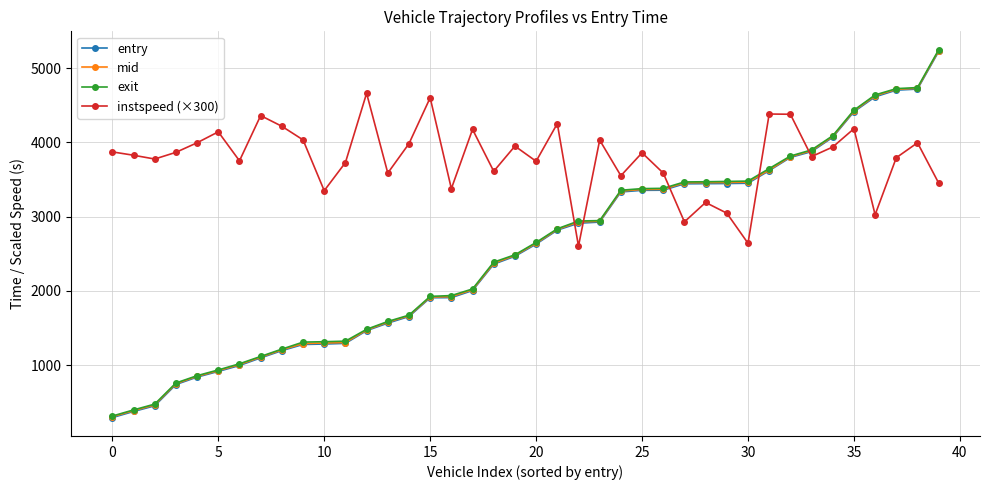

Count the number of categories in the chart.

40